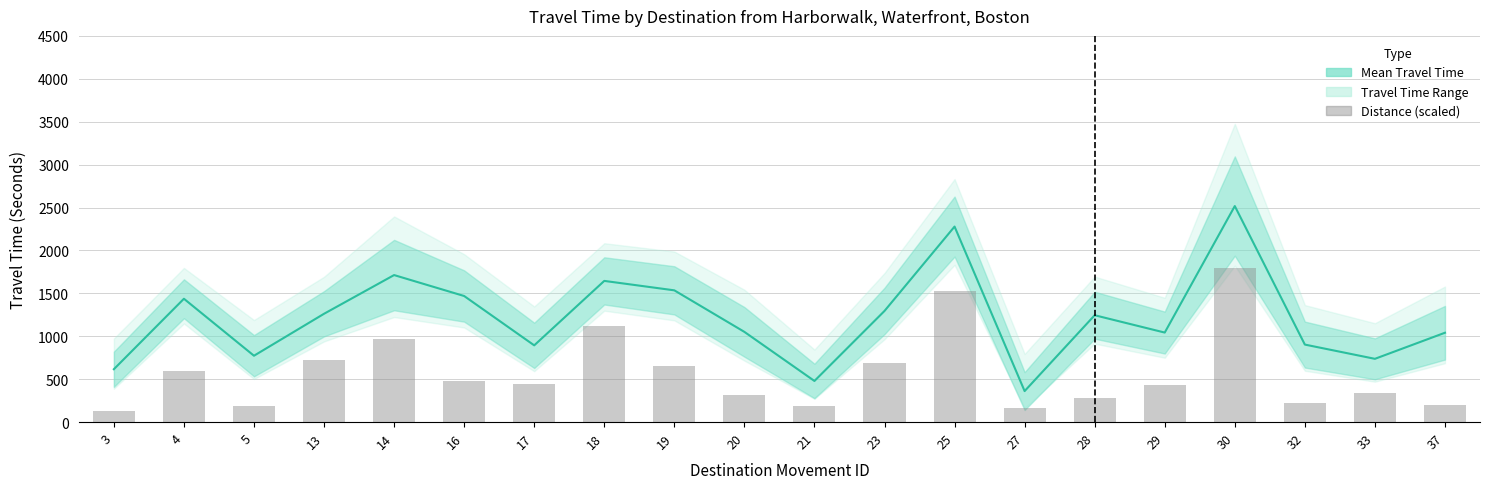

At which label does Travel Distance (scaled) reach its minimum?

3